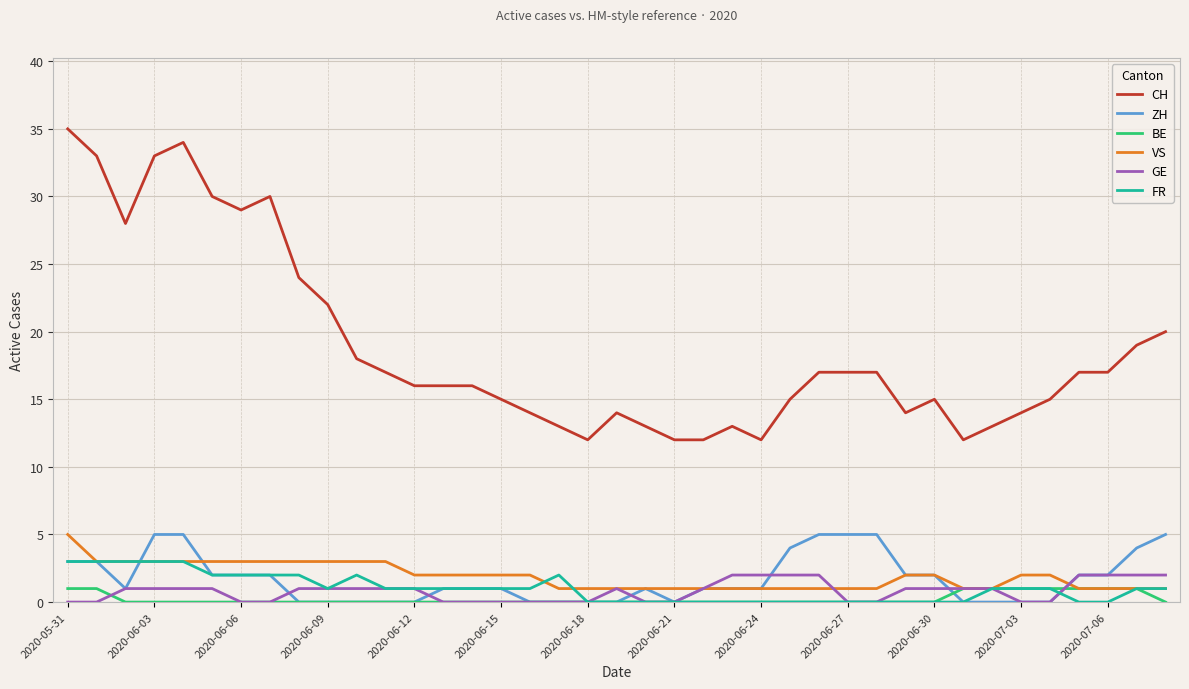

What is the maximum value for CH?

35